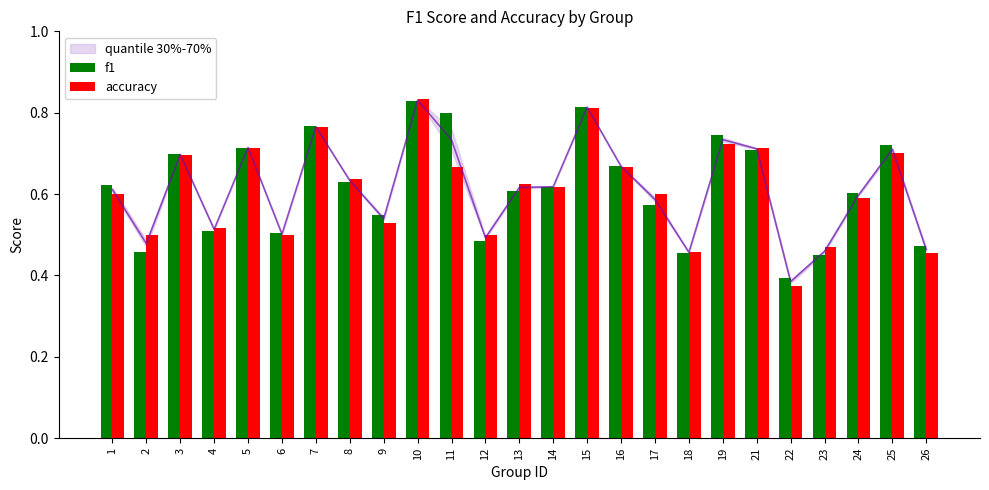

Rank the series by their average value, from lowest to highest.

accuracy, f1